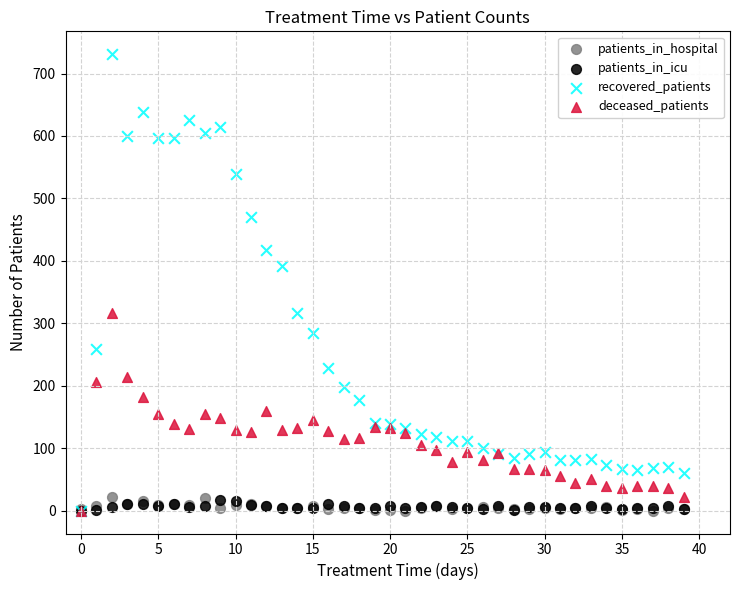

Which series has the largest Y range (max minus min)?

recovered_patients